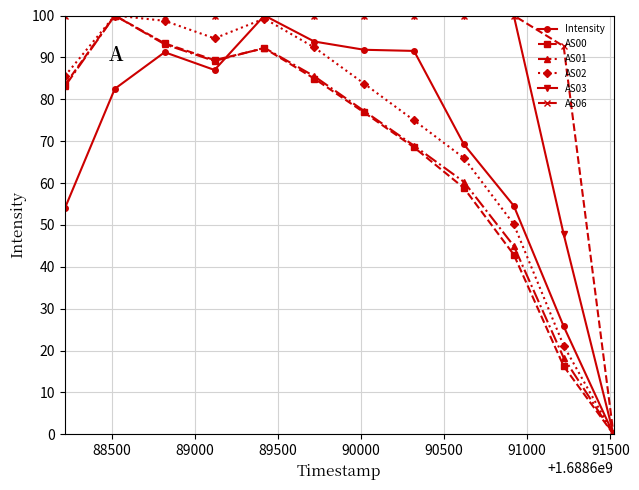

What are all the series names shown in the legend?

Intensity, AS00, AS01, AS02, AS03, AS06